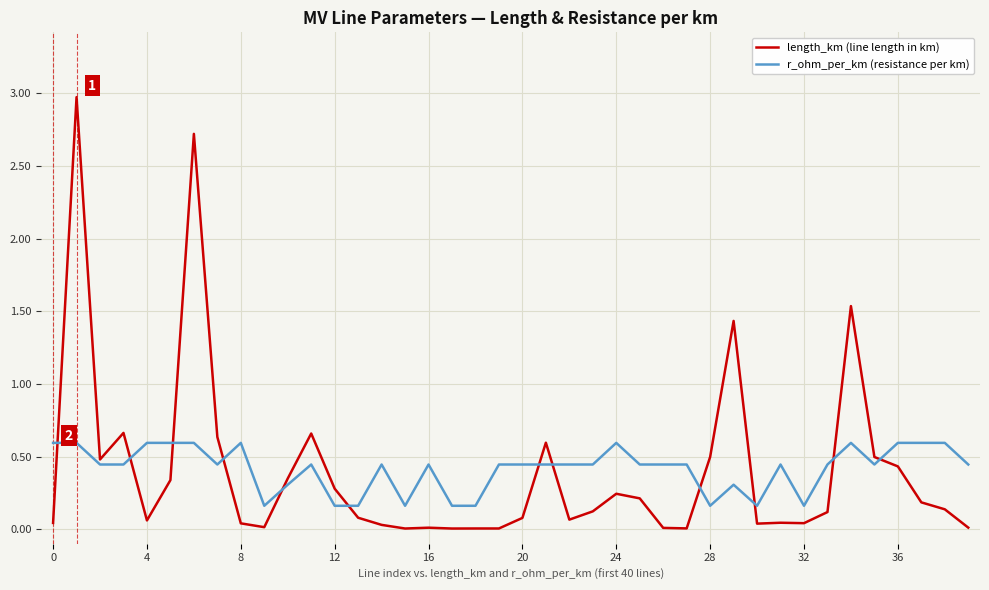

What are all the series names shown in the legend?

length_km (line length in km), r_ohm_per_km (resistance per km)